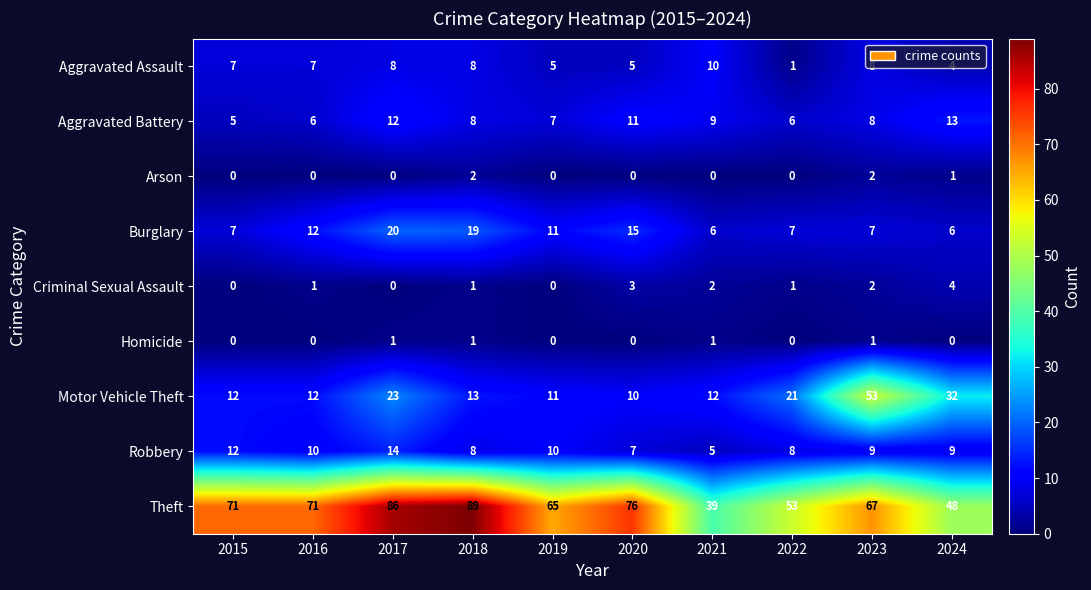

Is it true that Robbery equals 9 at 2024?

True